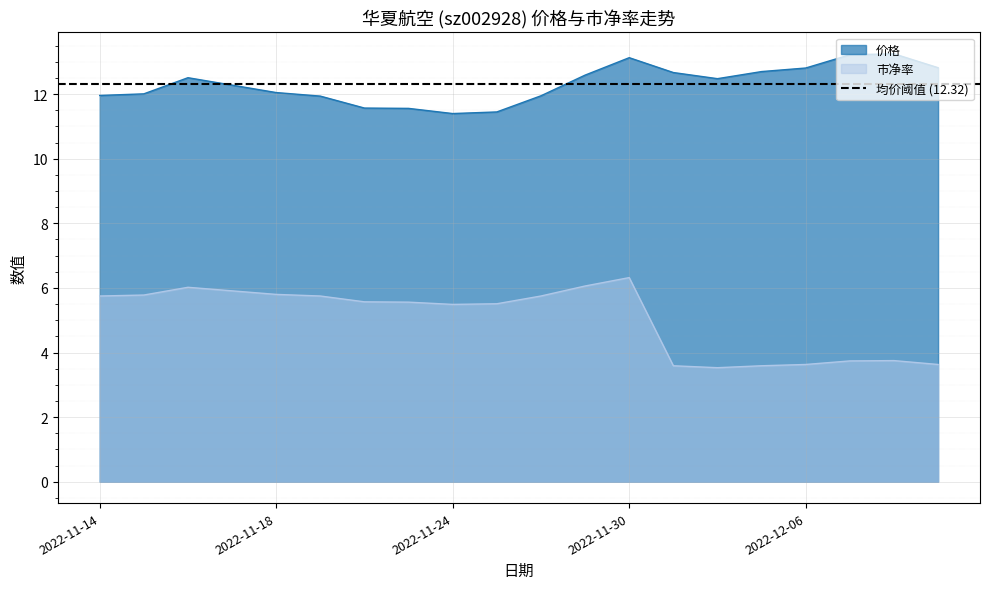

Which has a higher value, 2022-12-07 or 2022-12-02?

2022-12-07